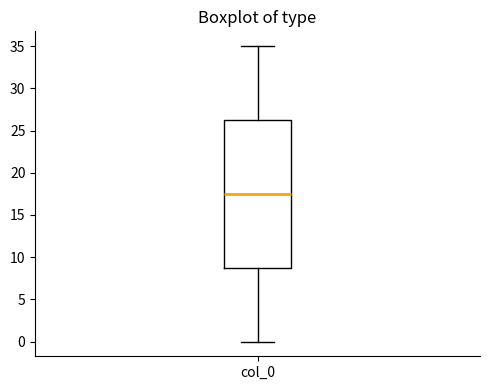

Where is the upper edge of the box for col_0 on the y-axis? The values are not printed on the chart, so give them approximately, as read against the axis.

26.5